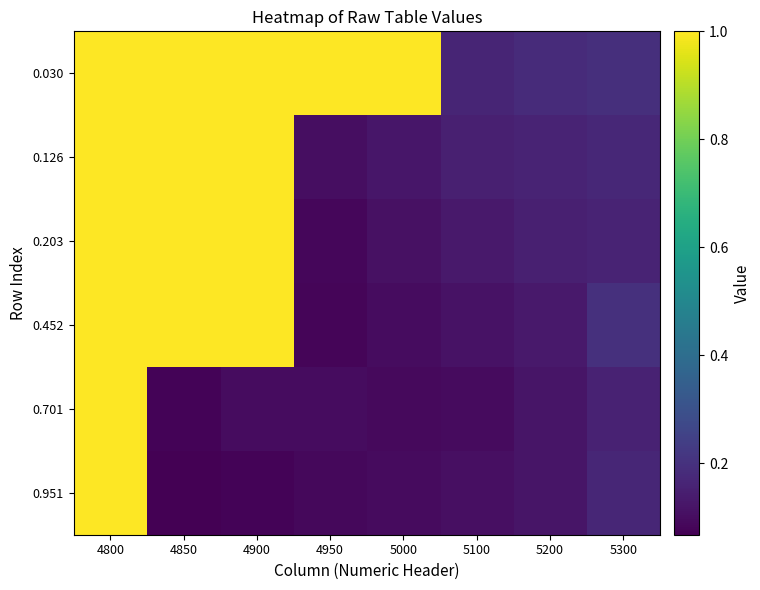

Which series changed the most between 4850 and 5300?

0.203